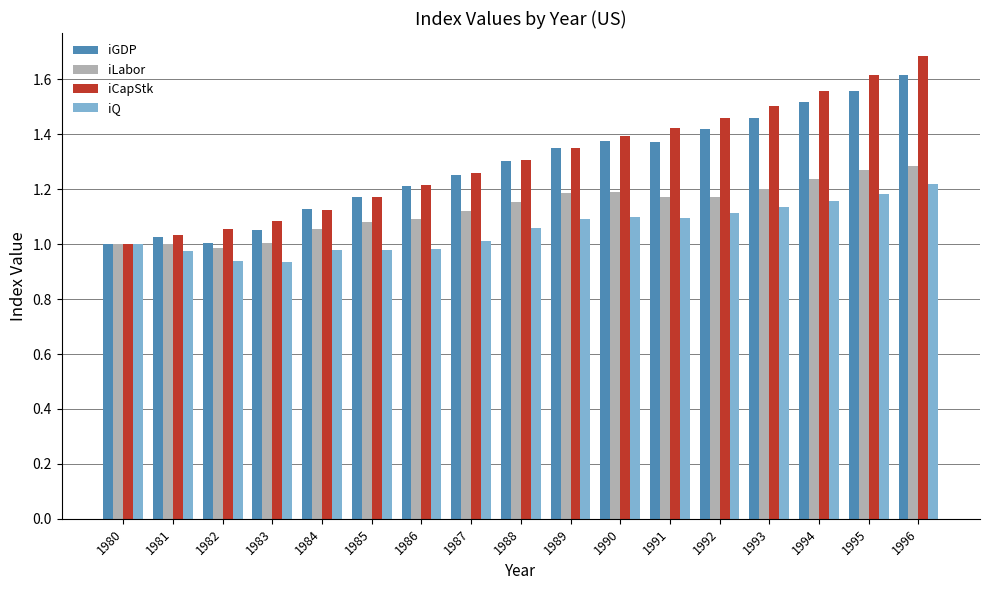

Which series has the widest spread of values?

iCapStk